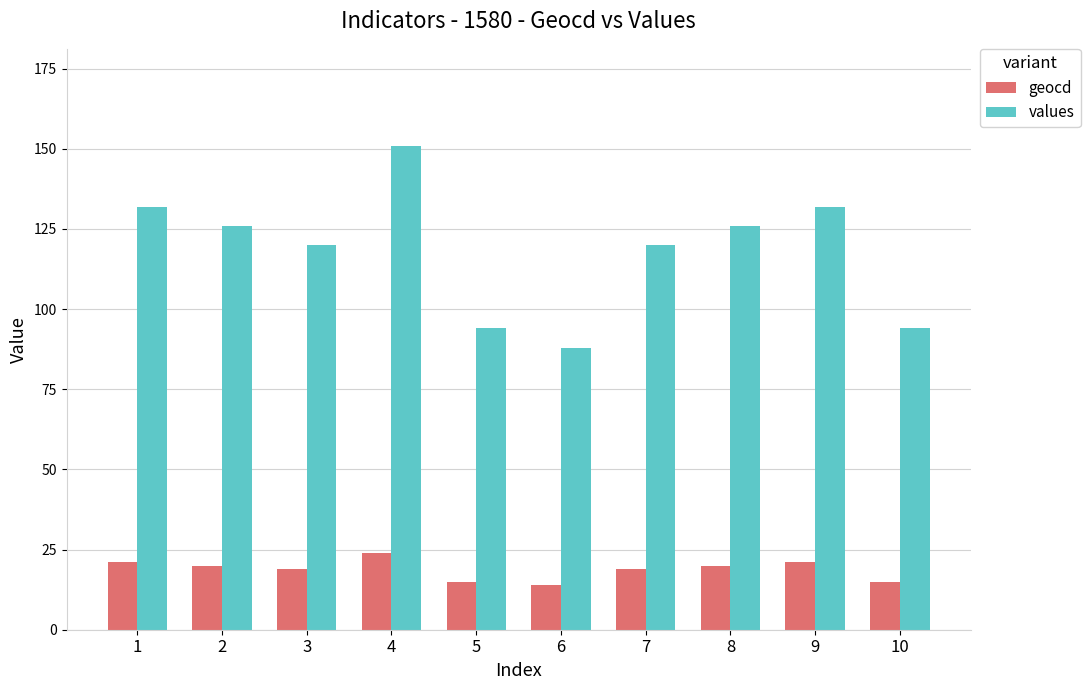

What is the total value across all series at 4?

175